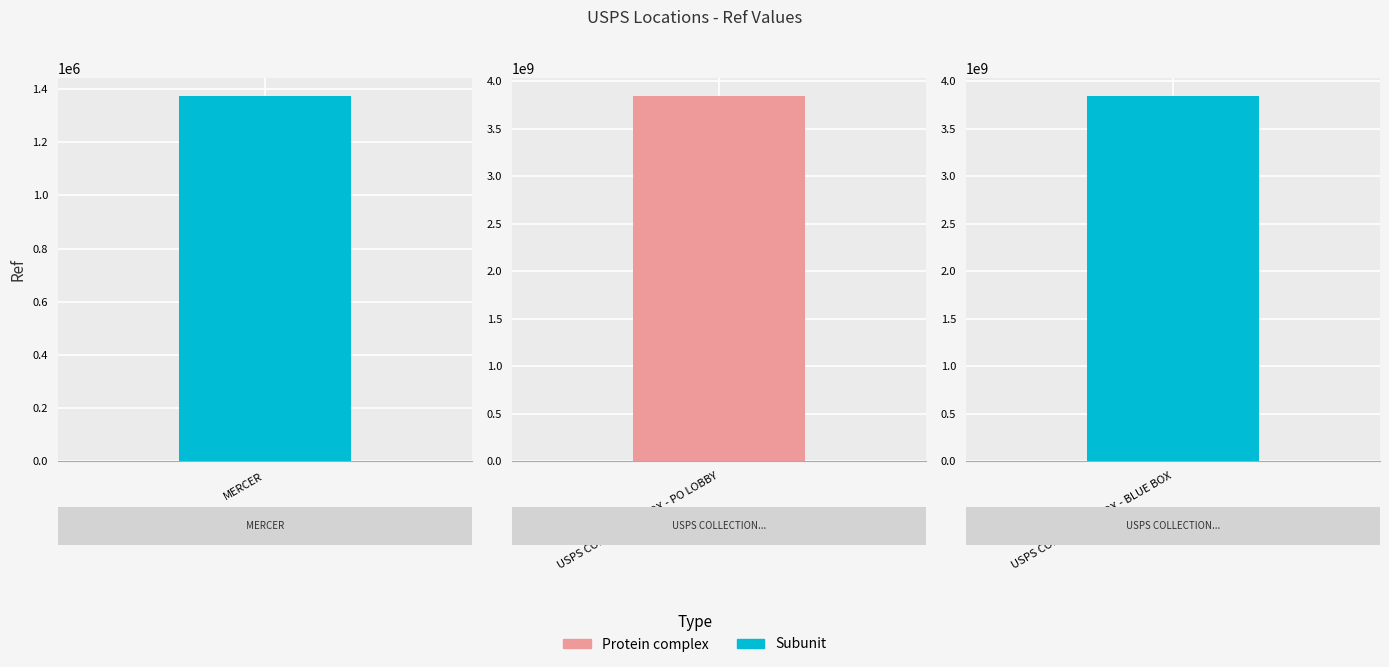

Where does the data first go above 3839200001?

USPS COLLECTION BOX - PO LOBBY